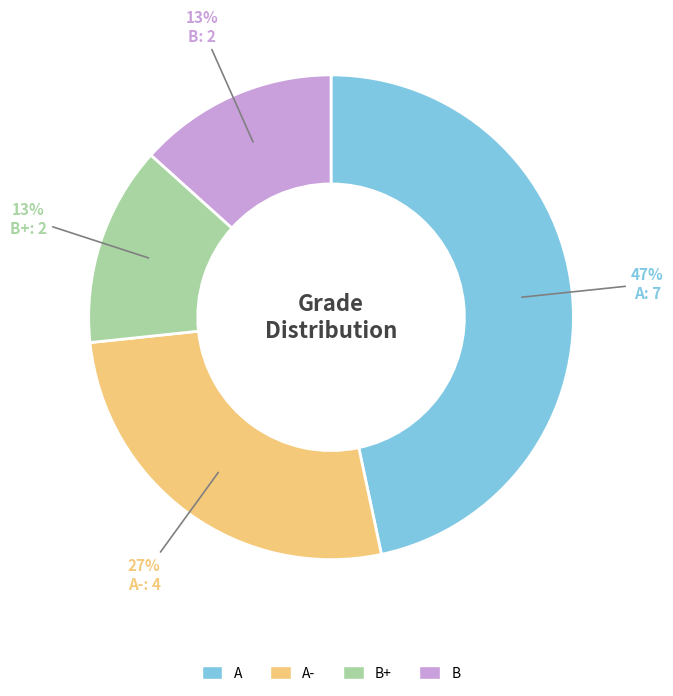

Is the sum of A- and B greater than half?

No